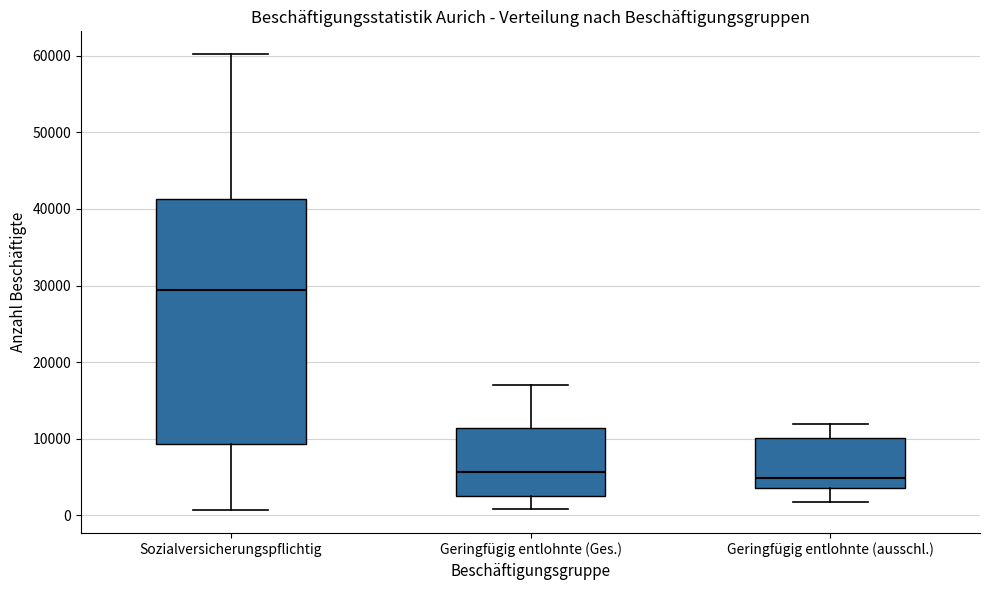

Reading left to right, transcribe this box plot: for each box, give where its median line is, the range the box spans, and where its two whiskers end, as read against the y-axis. The values are not printed on the chart, so give them approximately, as read against the axis.

Sozialversicherungspflichtig: median 29000, box 9000 to 41000, whiskers 1000 to 60000
Geringfügig entlohnte (Ges.): median 6000, box 2000 to 11000, whiskers 1000 to 17000
Geringfügig entlohnte (ausschl.): median 5000, box 4000 to 10000, whiskers 2000 to 12000